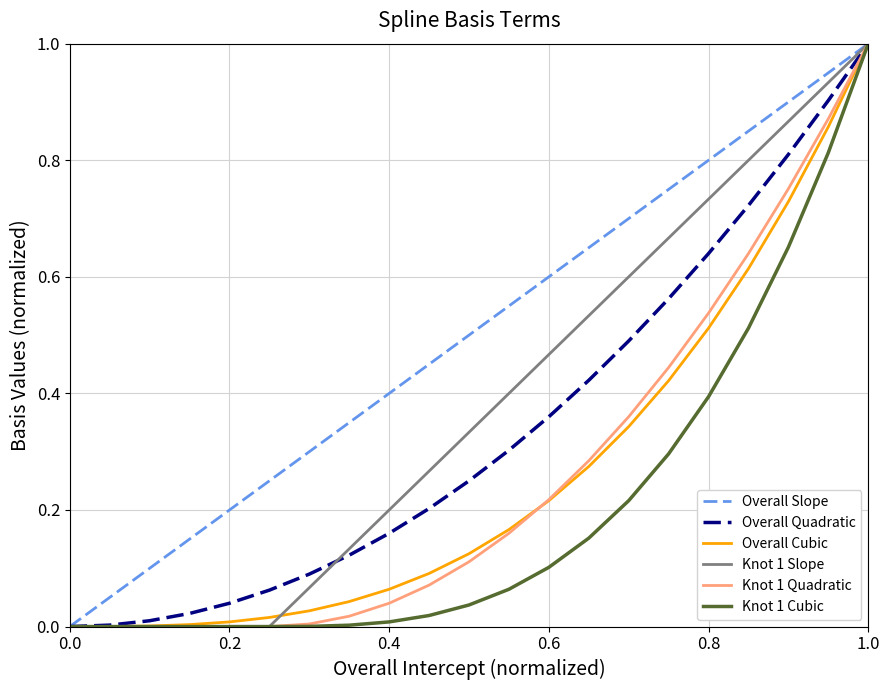

Which series has the largest total across all categories?

Overall Slope